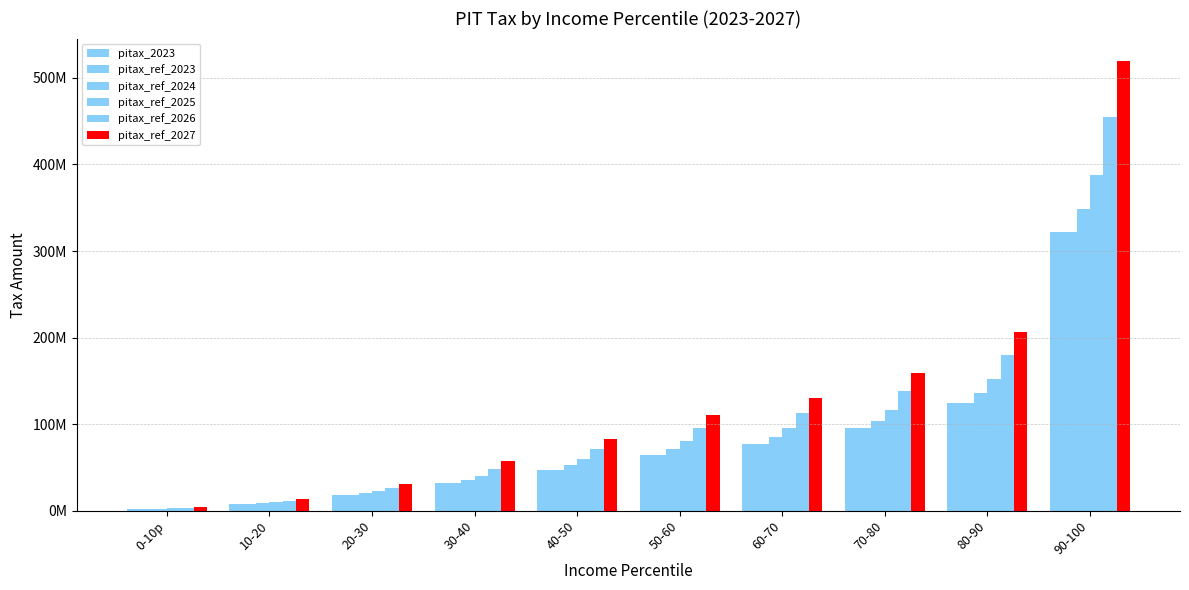

What position from the left is 50-60?

6